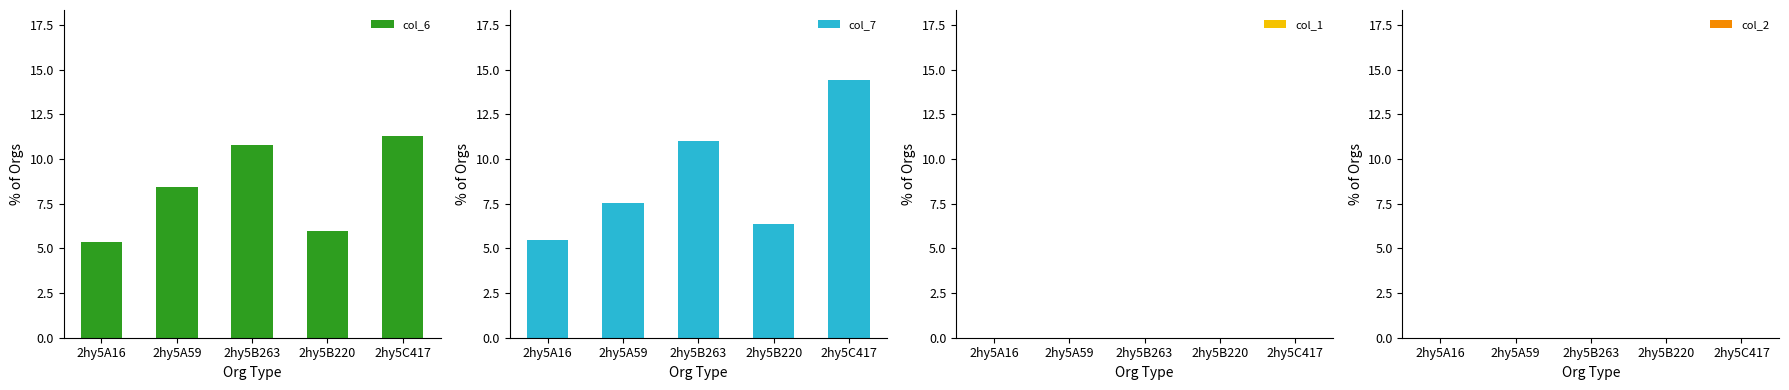

What is the sum of all col_7 values?

44.8